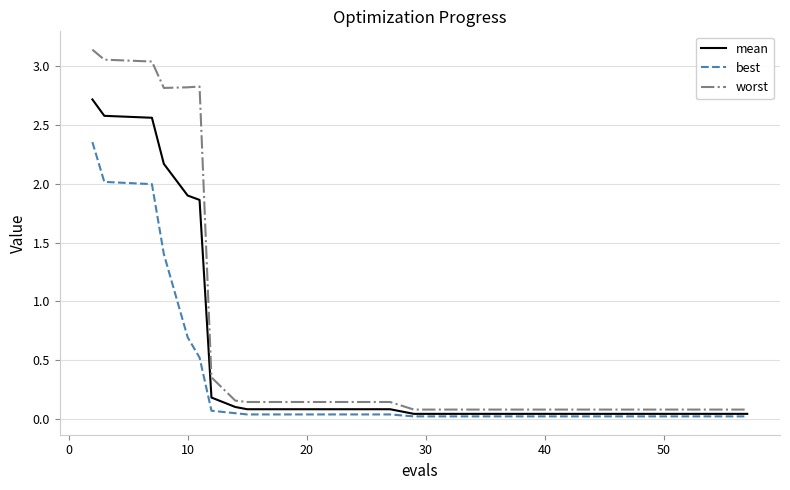

Which series has the largest total across all categories?

worst